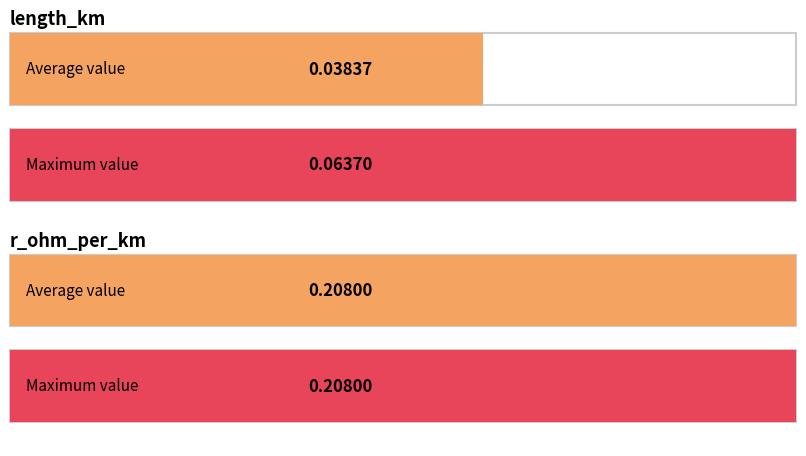

The value of r_ohm_per_km at 1 is 0.2. True or false?

True